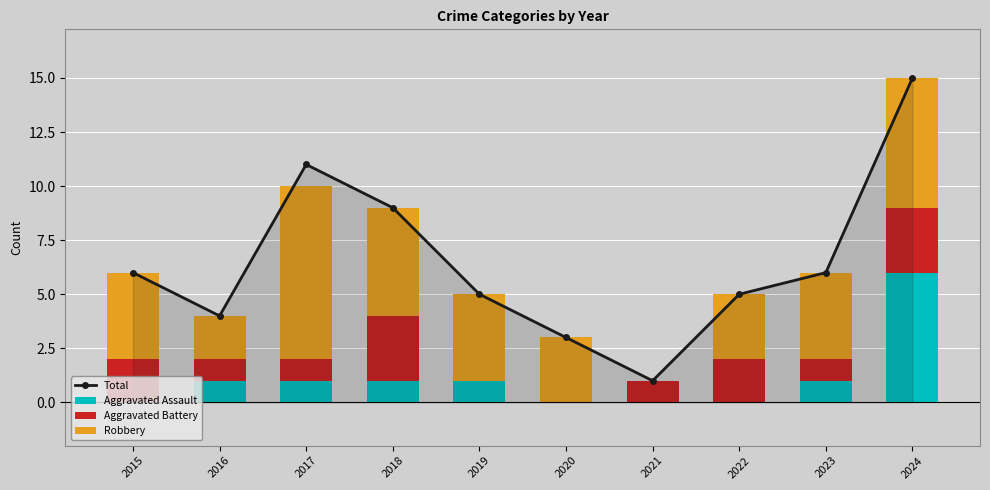

True or false: Robbery has a value of 9 at 2024.

False